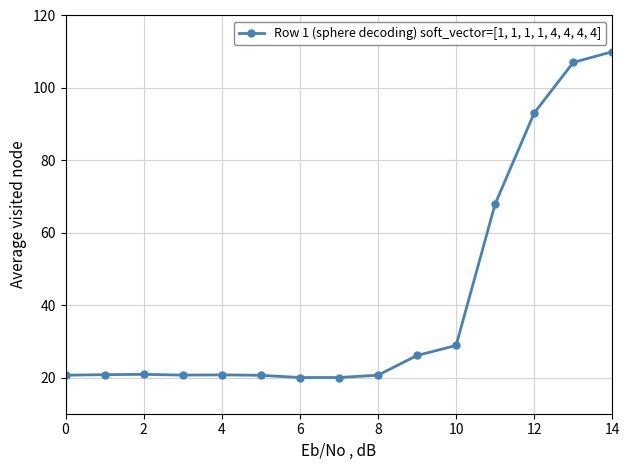

What is the sum of all values?

617.9